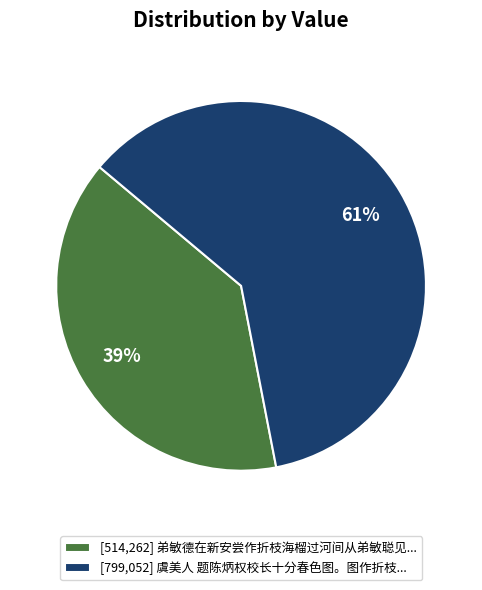

Is there a majority slice in this chart?

Yes